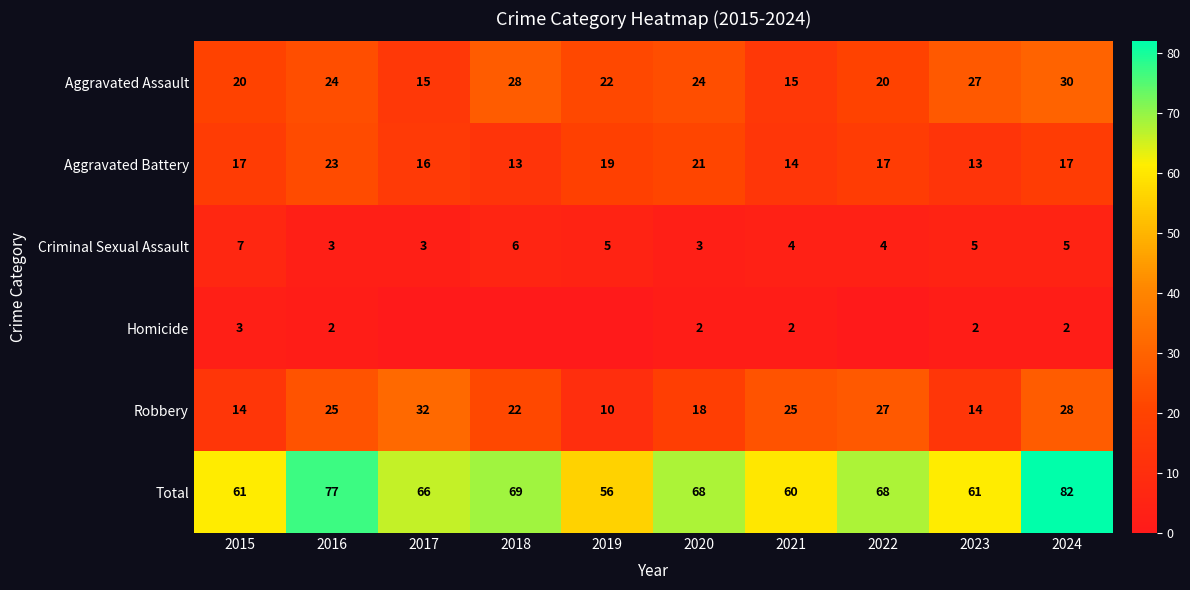

What is the difference between the highest and lowest values at 2020?

66